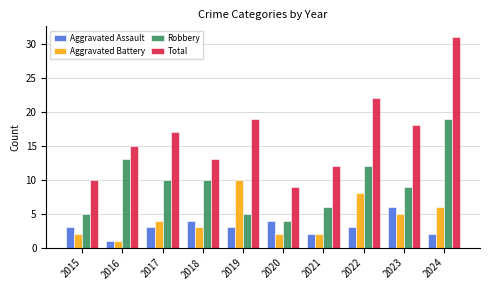

At which category is the sum across all series the highest?

2024